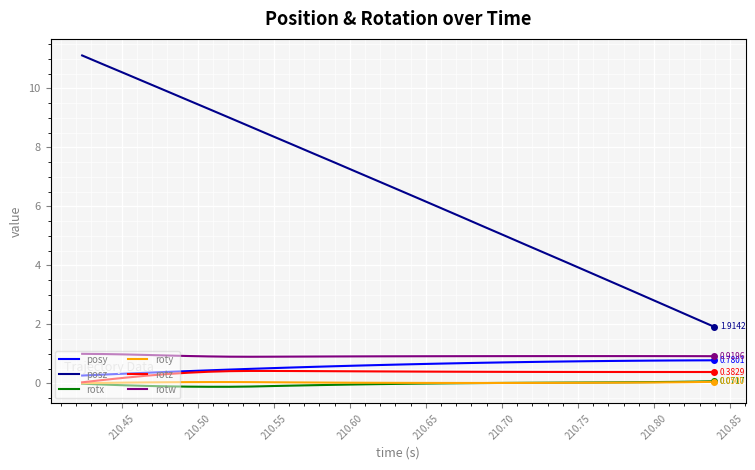

Which series has the largest range (max minus min)?

posz